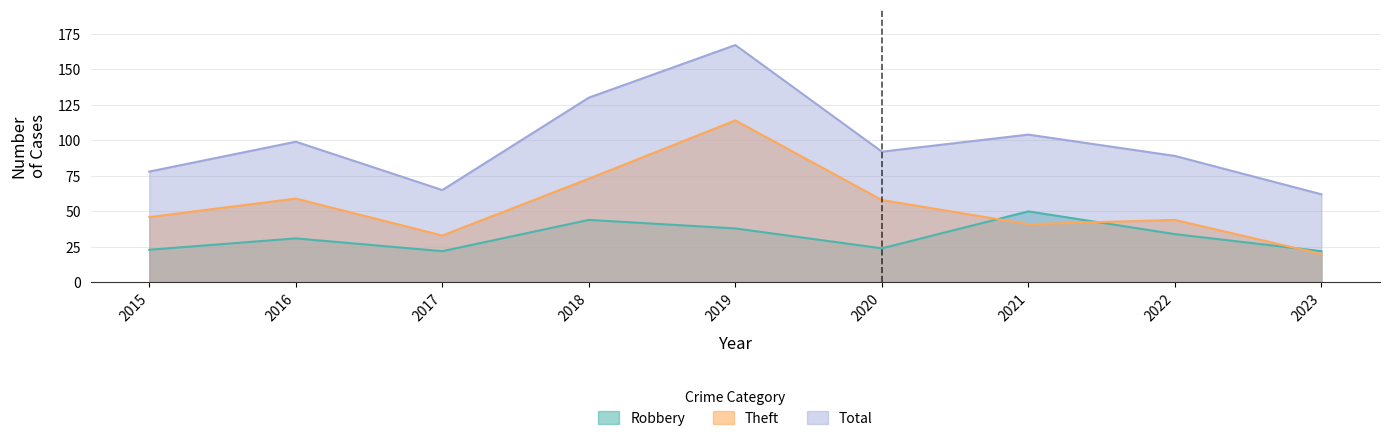

Is it true that Robbery equals 44 at 2018?

True